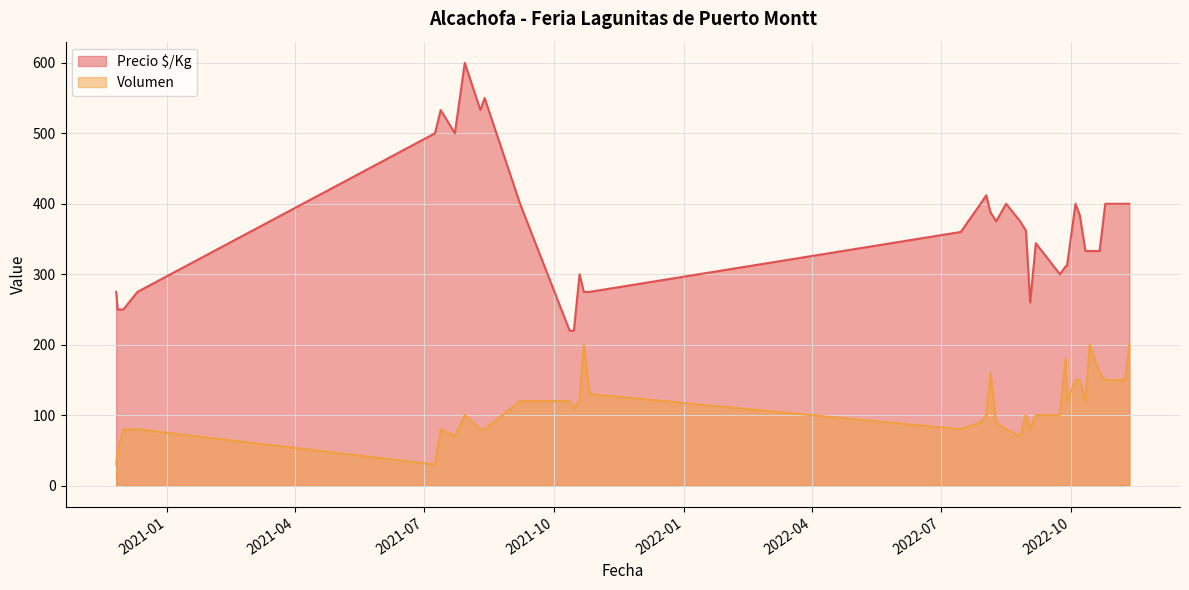

Is the value of Precio $/Kg at 2022-08-05 greater than the value of Volumen at 2020-12-01?

Yes